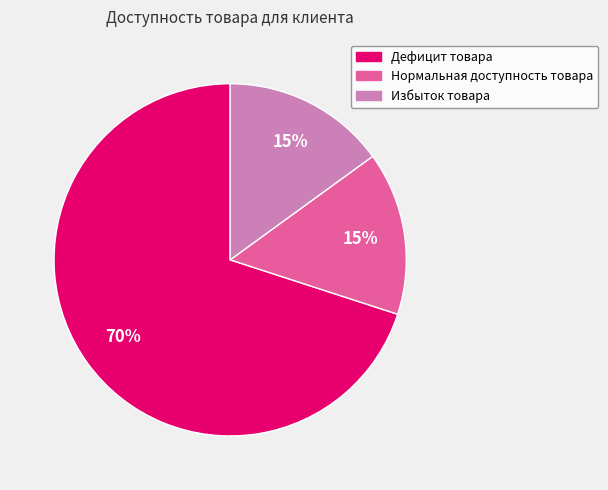

Is it true that Нормальная доступность товара is 23% of the pie?

False